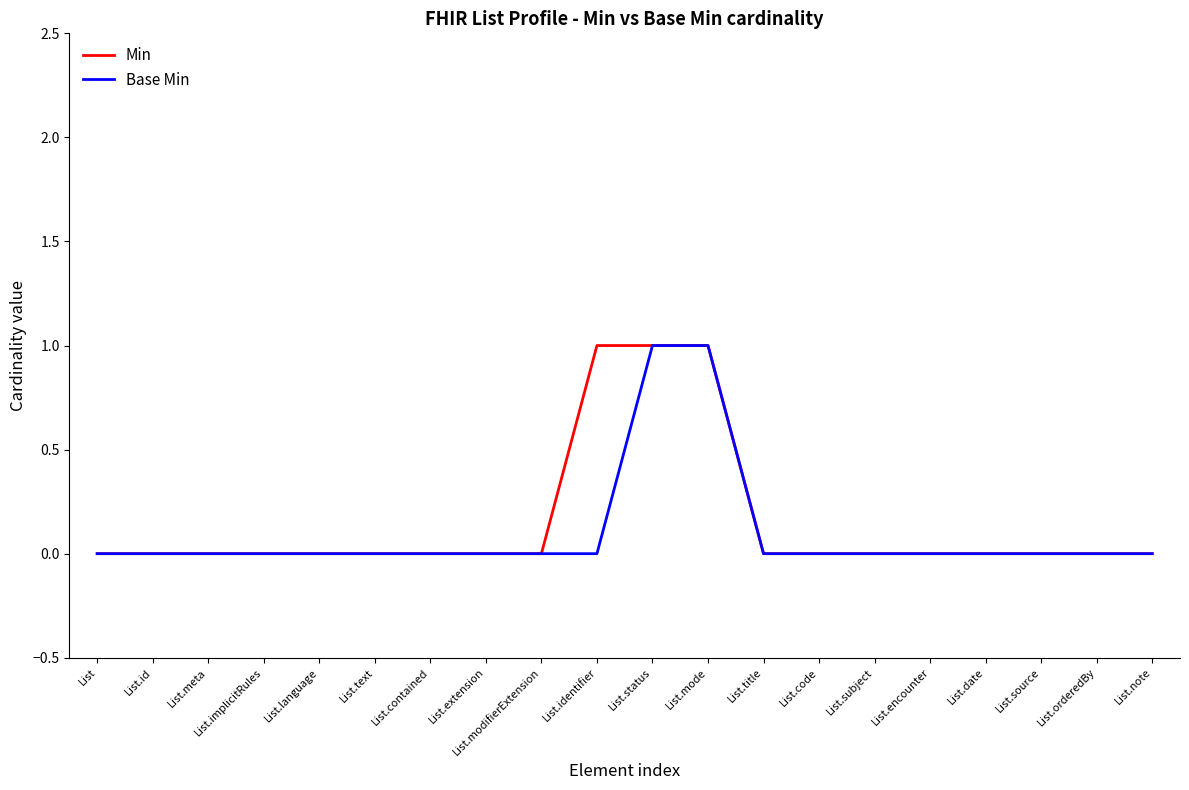

What position from the right is List.code?

7